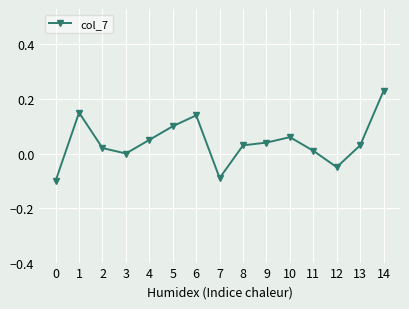

Is it true that the value at 7 is -0.2?

False